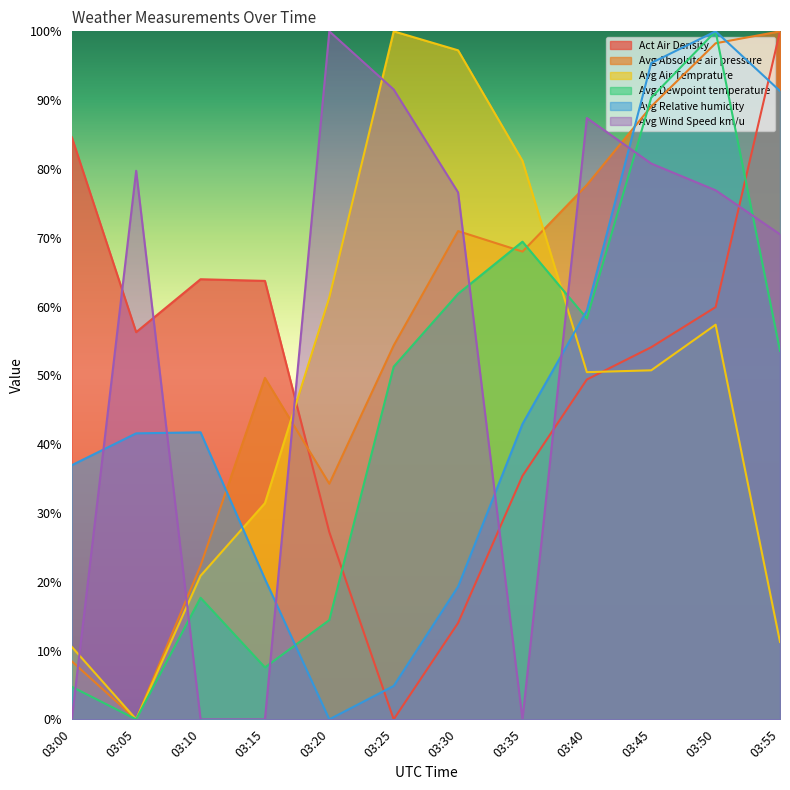

True or false: Avg Dewpoint temperature has a value of 3.4 at 03:15.

False